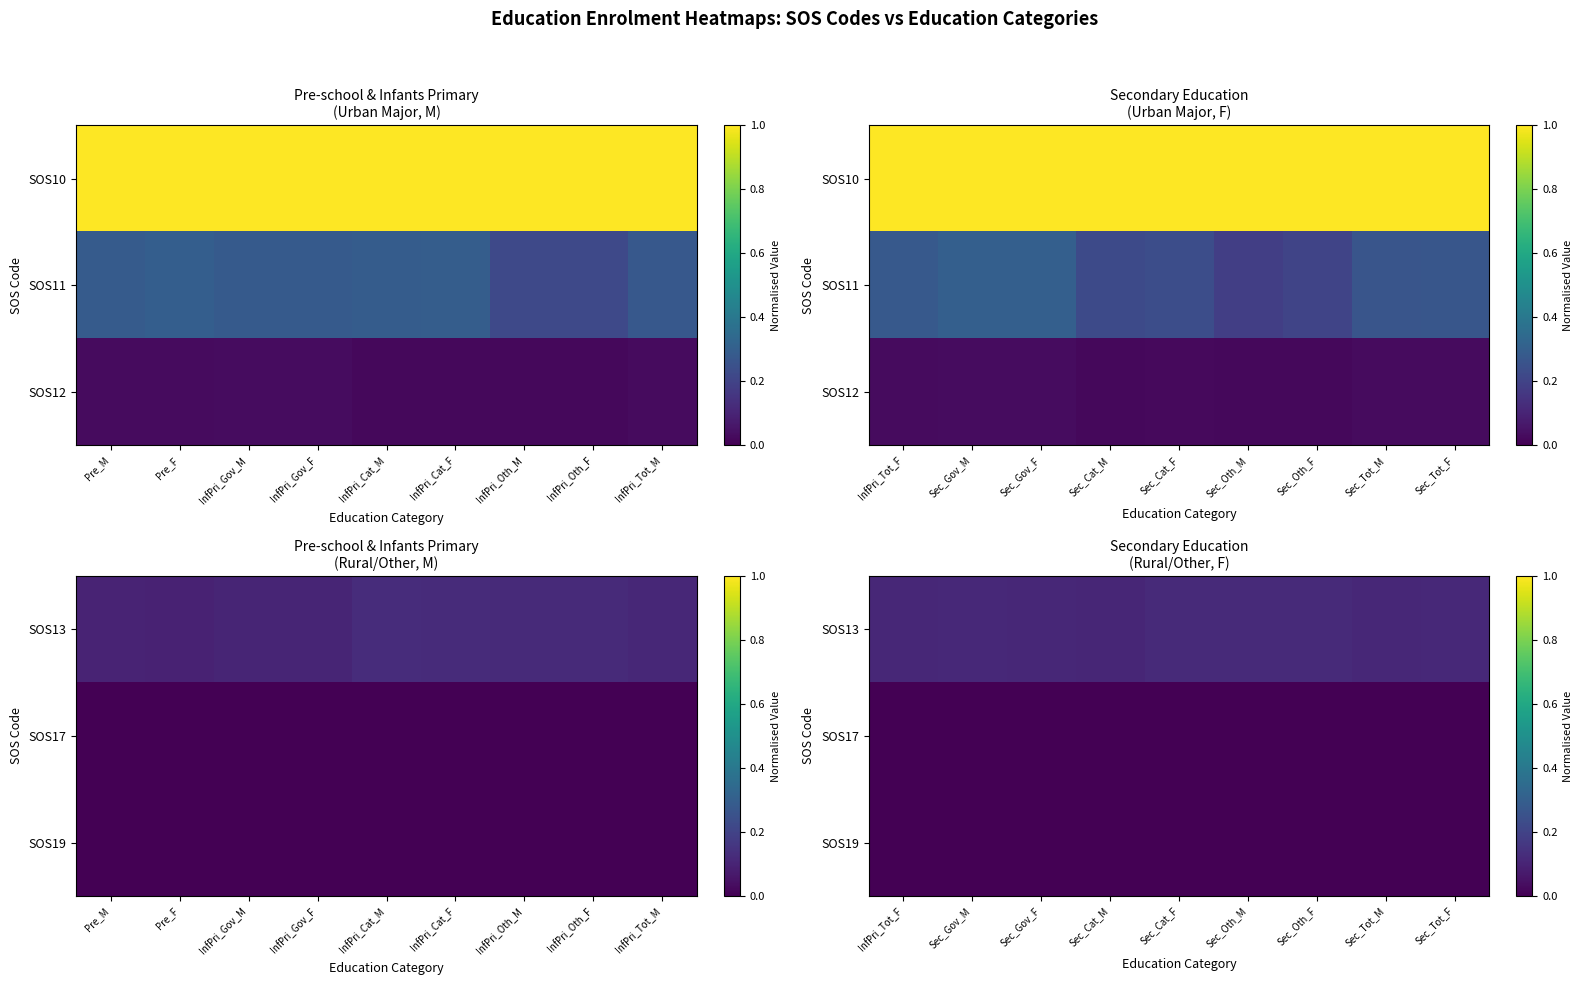

Count the SOS19 values in the range 0 to 1.

9